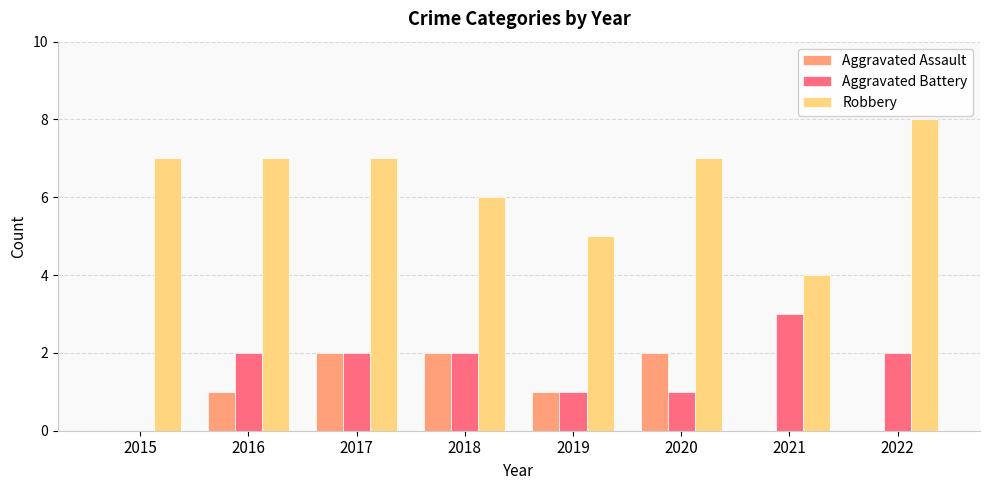

Reading left to right, extract all data points from this chart.

Aggravated Assault: 0	1	2	2	1	2	0	0
Aggravated Battery: 0	2	2	2	1	1	3	2
Robbery: 7	7	7	6	5	7	4	8